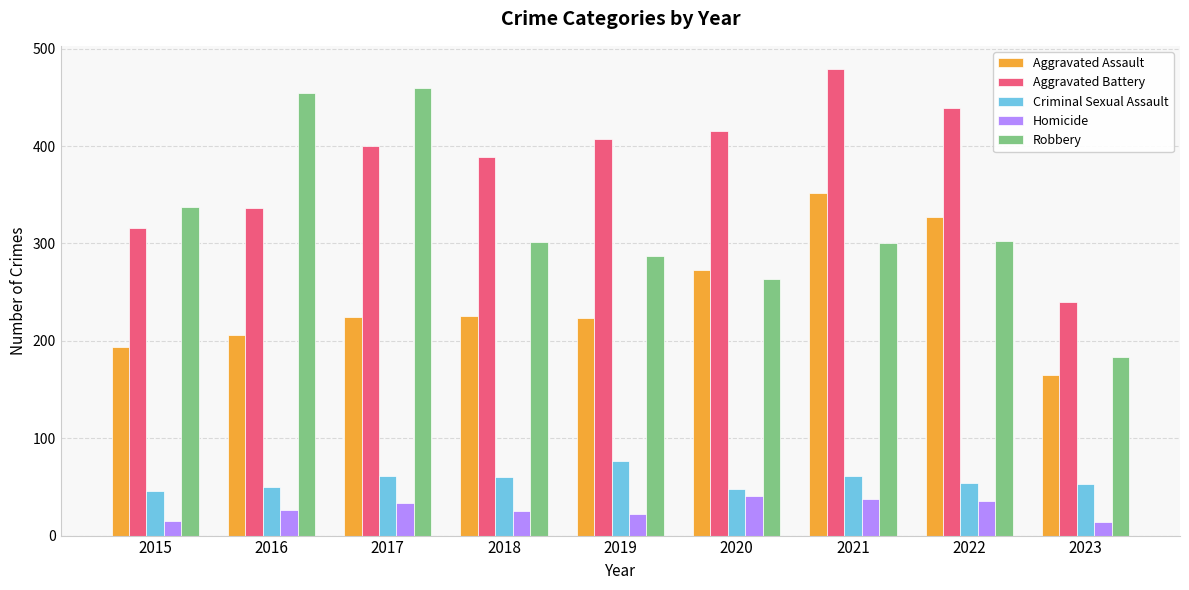

True or false: Aggravated Assault has a value of 225 at 2018.

True